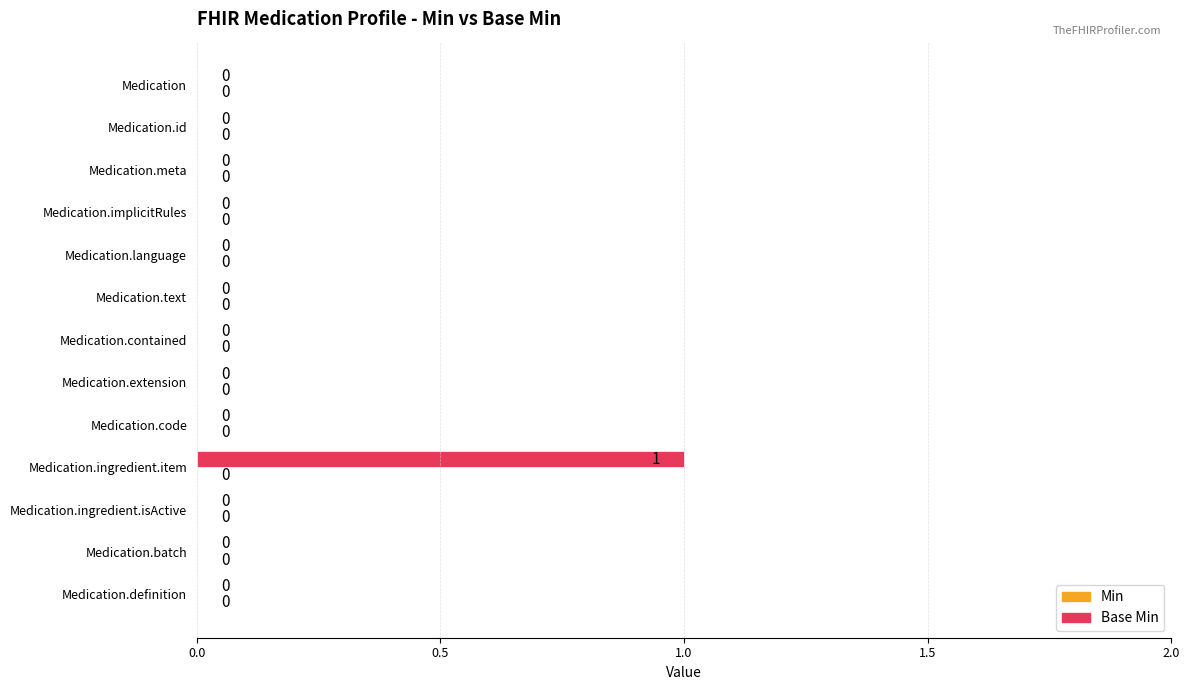

Which category has the highest value across all series?

Medication.ingredient.item